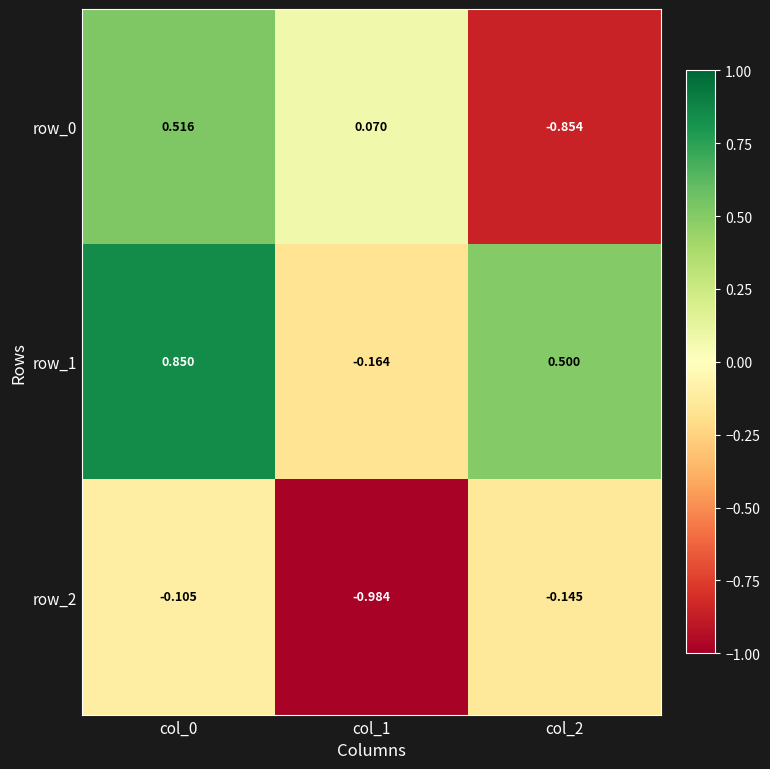

List the series in order of their overall mean, lowest first.

row_2, row_0, row_1